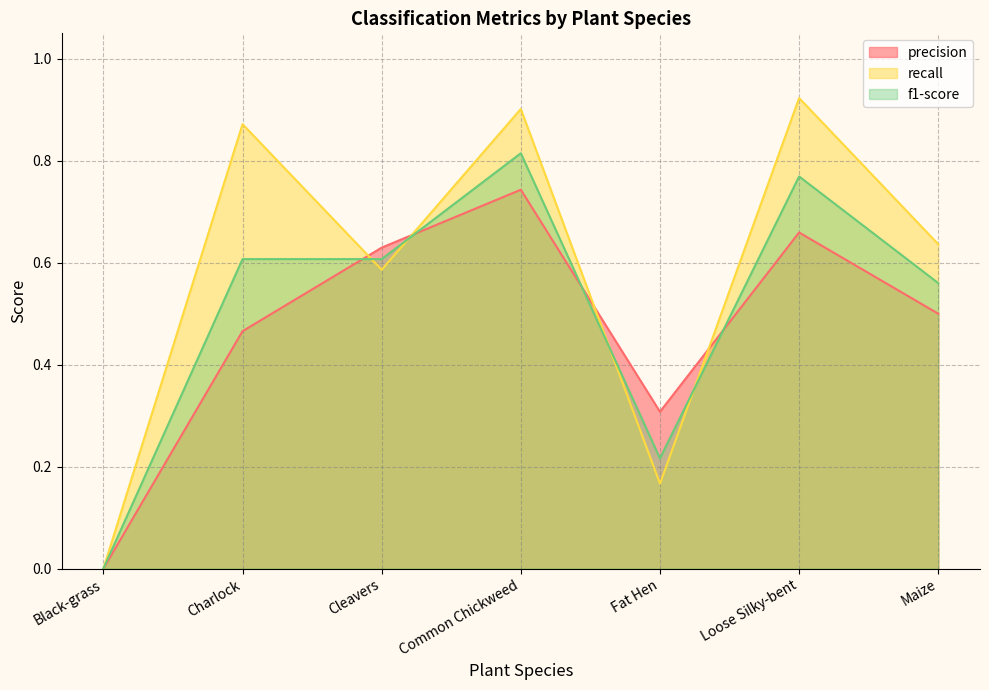

Reading left to right, list all the values displayed in this chart.

precision: Black-grass=0.0	Charlock=0.5	Cleavers=0.6	Common Chickweed=0.7	Fat Hen=0.3	Loose Silky-bent=0.7	Maize=0.5
recall: Black-grass=0.0	Charlock=0.9	Cleavers=0.6	Common Chickweed=0.9	Fat Hen=0.2	Loose Silky-bent=0.9	Maize=0.6
f1-score: Black-grass=0.0	Charlock=0.6	Cleavers=0.6	Common Chickweed=0.8	Fat Hen=0.2	Loose Silky-bent=0.8	Maize=0.6